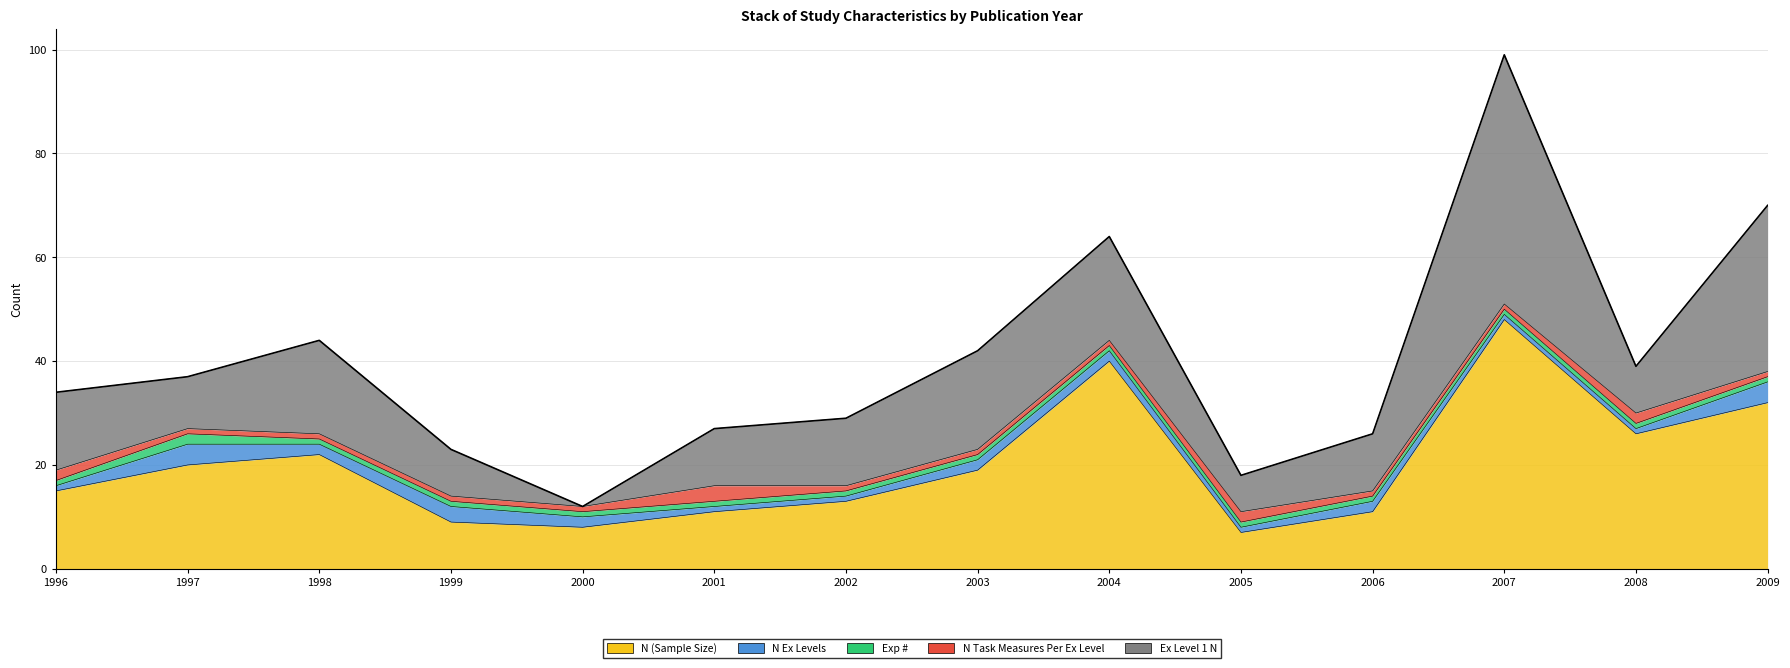

Reading right to left, transcribe all the data shown in this chart.

N (Sample Size): 32	26	48	11	7	40	19	13	11	8	9	22	20	15
N Ex Levels: 4	1	1	2	1	2	2	1	1	2	3	2	4	1
Exp #: 1	1	1	1	1	1	1	1	1	1	1	1	2	1
N Task Measures Per Ex Level: 1	2	1	1	2	1	1	1	3	1	1	1	1	2
Ex Level 1 N: 32	9	48	11	7	20	19	13	11	0	9	18	10	15